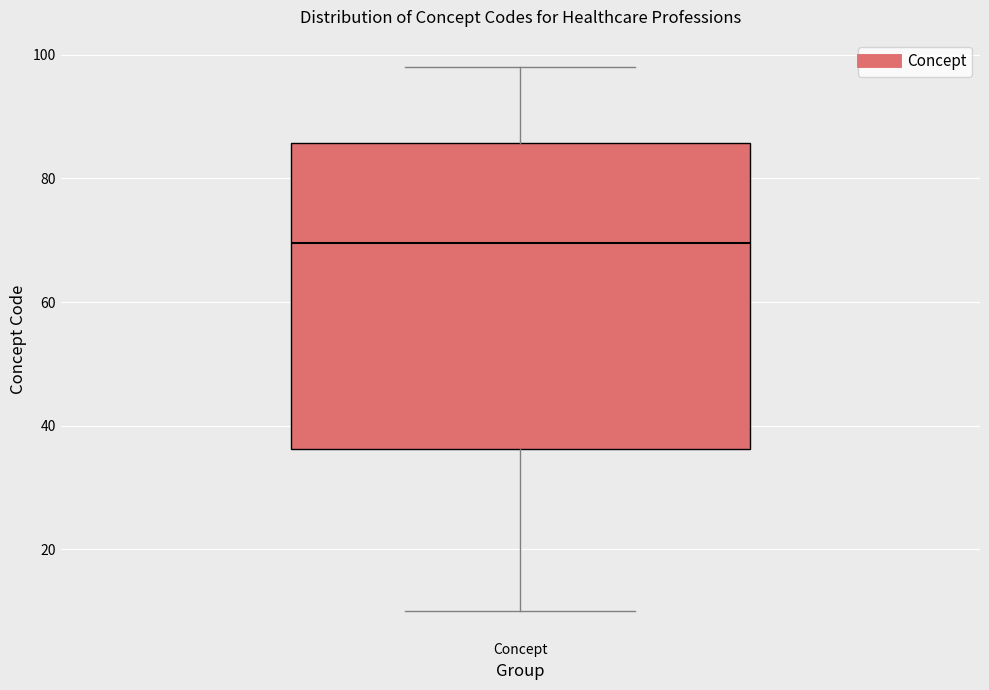

Where does the median line of the box for Concept sit on the y-axis? The values are not printed on the chart, so give them approximately, as read against the axis.

70